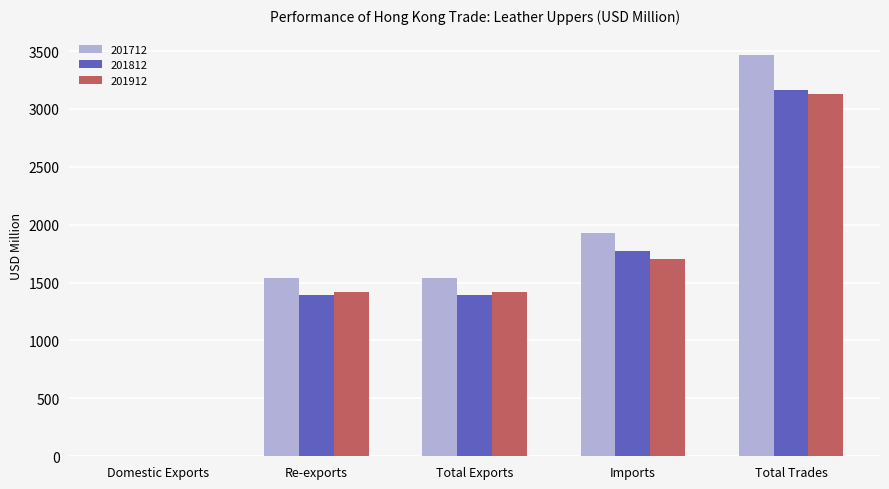

Which series has the widest spread of values?

201712